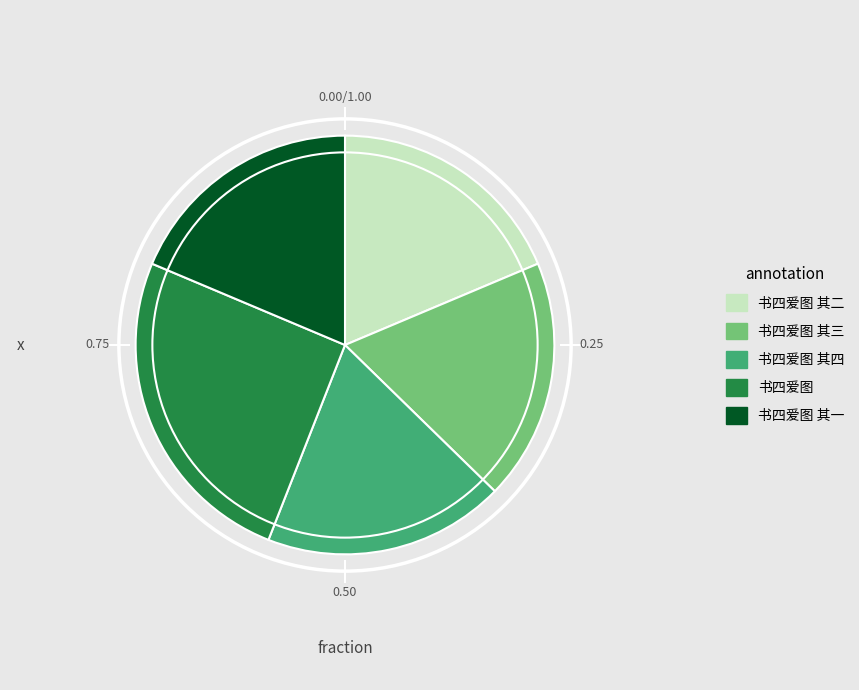

Does any single category account for the majority?

No